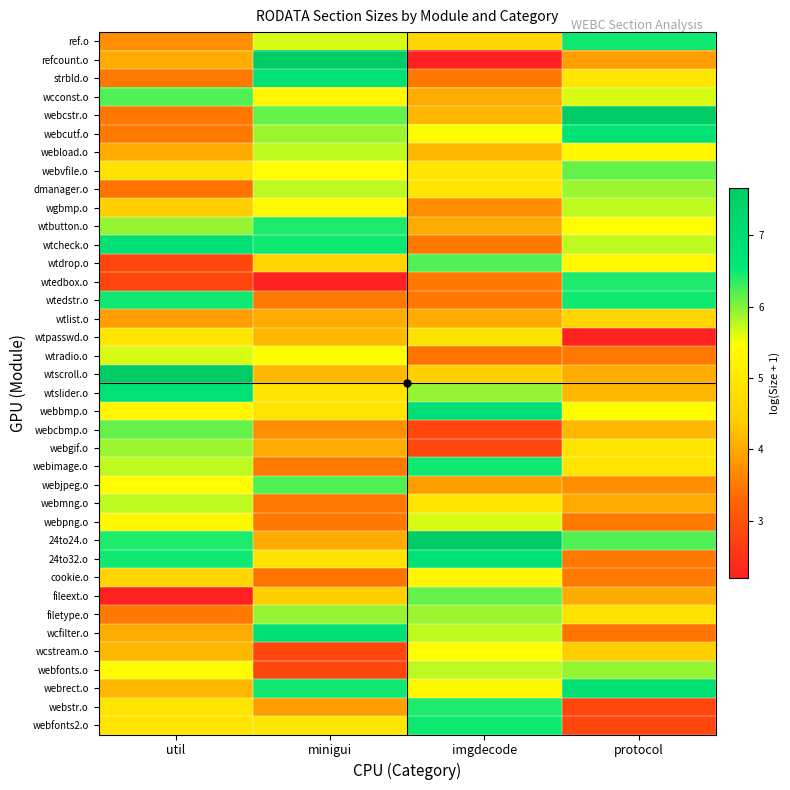

Reading left to right, what are all the values shown in this chart?

ref.o: util=3.7	minigui=5.6	imgdecode=4.6	protocol=6.5
refcount.o: util=4.0	minigui=7.7	imgdecode=2.2	protocol=3.9
strbld.o: util=3.5	minigui=6.8	imgdecode=3.5	protocol=4.9
wcconst.o: util=6.2	minigui=5.3	imgdecode=4.0	protocol=5.6
webcstr.o: util=3.5	minigui=6.1	imgdecode=4.2	protocol=7.7
webcutf.o: util=3.5	minigui=5.9	imgdecode=5.4	protocol=6.8
webload.o: util=4.0	minigui=5.7	imgdecode=4.2	protocol=5.3
webvfile.o: util=4.9	minigui=5.5	imgdecode=4.9	protocol=6.1
dmanager.o: util=3.4	minigui=5.7	imgdecode=4.9	protocol=5.9
wgbmp.o: util=4.5	minigui=5.3	imgdecode=3.7	protocol=5.7
wtbutton.o: util=5.9	minigui=6.4	imgdecode=4.0	protocol=5.5
wtcheck.o: util=6.8	minigui=6.5	imgdecode=3.5	protocol=5.7
wtdrop.o: util=2.8	minigui=4.6	imgdecode=6.2	protocol=5.3
wtedbox.o: util=2.8	minigui=2.2	imgdecode=3.5	protocol=6.4
wtedstr.o: util=6.5	minigui=3.5	imgdecode=3.5	protocol=6.5
wtlist.o: util=3.9	minigui=4.0	imgdecode=4.0	protocol=4.6
wtpasswd.o: util=4.9	minigui=4.2	imgdecode=4.9	protocol=2.2
wtradio.o: util=5.6	minigui=5.4	imgdecode=3.4	protocol=3.5
wtscroll.o: util=7.7	minigui=4.2	imgdecode=4.5	protocol=4.0
wtslider.o: util=6.8	minigui=4.9	imgdecode=5.9	protocol=4.2
webbmp.o: util=5.3	minigui=4.9	imgdecode=6.8	protocol=5.4
webcbmp.o: util=6.1	minigui=3.7	imgdecode=2.8	protocol=4.2
webgif.o: util=5.9	minigui=4.0	imgdecode=2.8	protocol=4.9
webimage.o: util=5.7	minigui=3.5	imgdecode=6.5	protocol=4.9
webjpeg.o: util=5.5	minigui=6.2	imgdecode=3.9	protocol=3.7
webmng.o: util=5.7	minigui=3.5	imgdecode=4.9	protocol=4.0
webpng.o: util=5.3	minigui=3.5	imgdecode=5.6	protocol=3.5
24to24.o: util=6.4	minigui=4.0	imgdecode=7.7	protocol=6.2
24to32.o: util=6.5	minigui=4.9	imgdecode=6.8	protocol=3.5
cookie.o: util=4.6	minigui=3.4	imgdecode=5.3	protocol=3.5
fileext.o: util=2.2	minigui=4.5	imgdecode=6.1	protocol=4.0
filetype.o: util=3.5	minigui=5.9	imgdecode=5.9	protocol=4.9
wcfilter.o: util=4.0	minigui=6.8	imgdecode=5.7	protocol=3.4
wcstream.o: util=4.2	minigui=2.8	imgdecode=5.5	protocol=4.5
webfonts.o: util=5.4	minigui=2.8	imgdecode=5.7	protocol=5.9
webrect.o: util=4.2	minigui=6.5	imgdecode=5.3	protocol=6.8
webstr.o: util=4.9	minigui=3.9	imgdecode=6.4	protocol=2.8
webfonts2.o: util=4.9	minigui=4.9	imgdecode=6.5	protocol=2.8